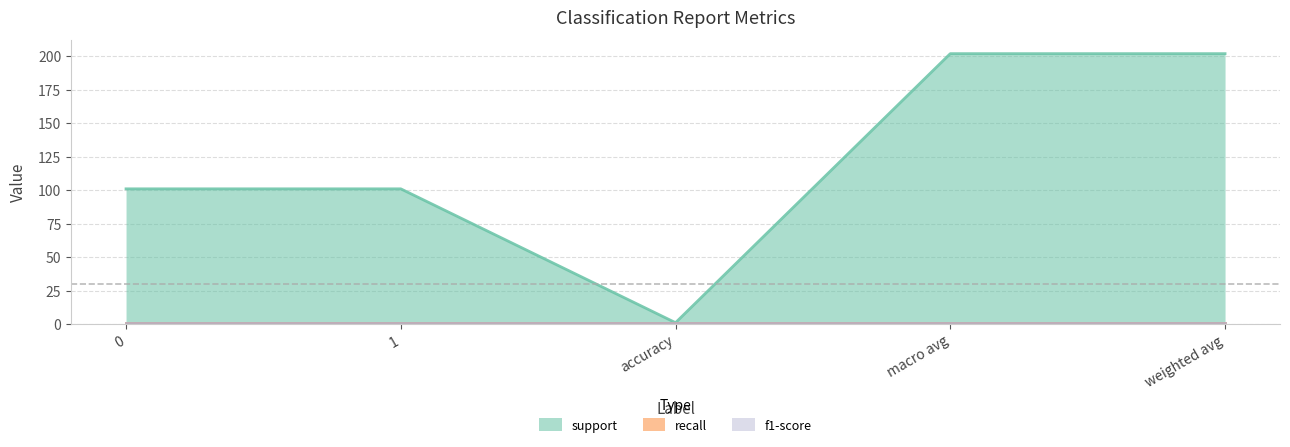

In support, how many points are lower than both neighbors (excluding endpoints)?

1